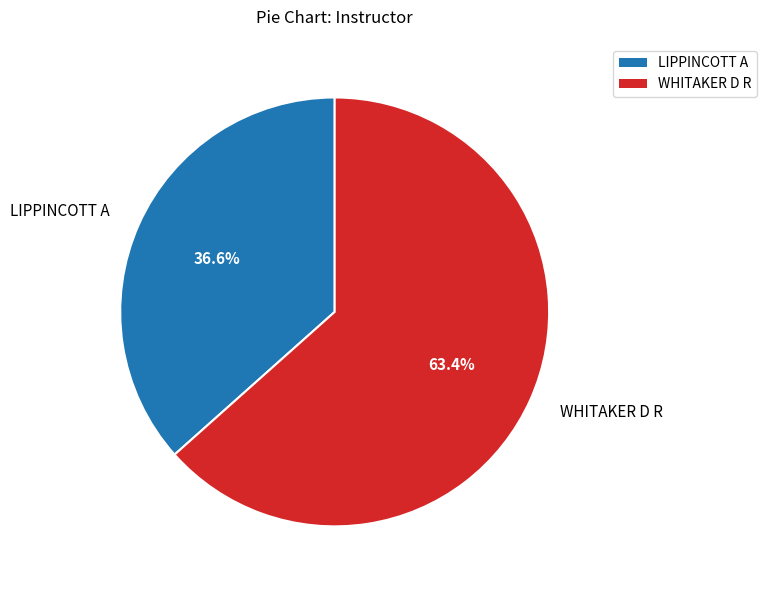

True or false: WHITAKER D R accounts for 63% of the total.

True